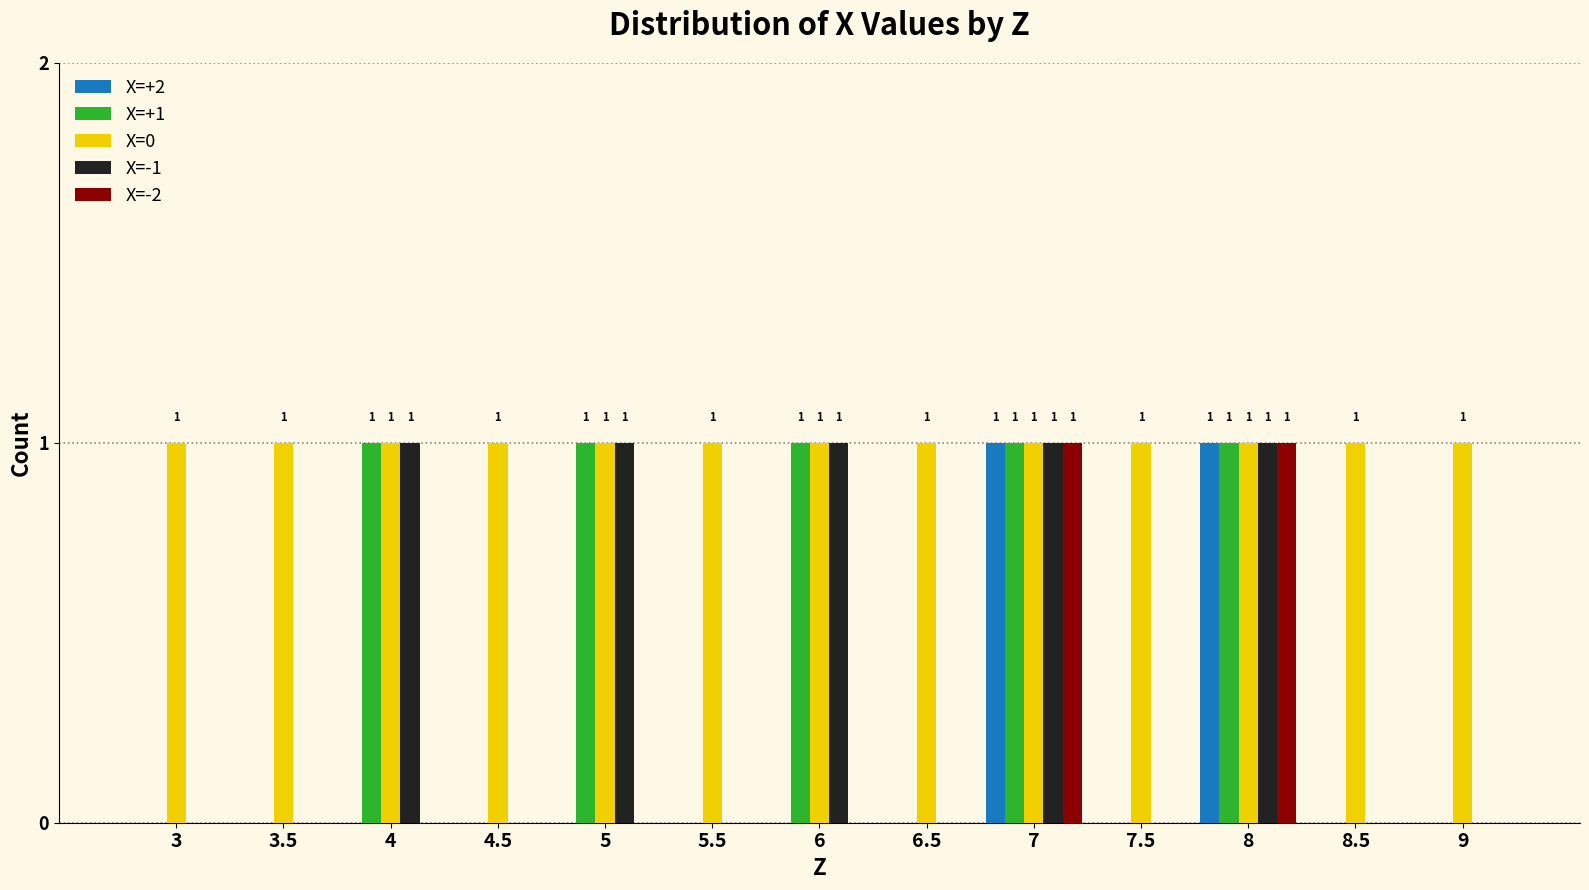

Is it true that X=+2 equals 0 at 8.5?

True